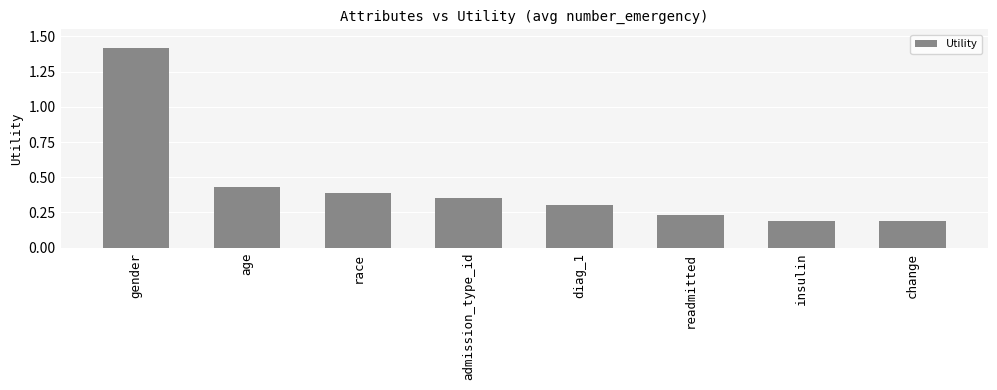

What is the maximum value shown in the chart?

1.4